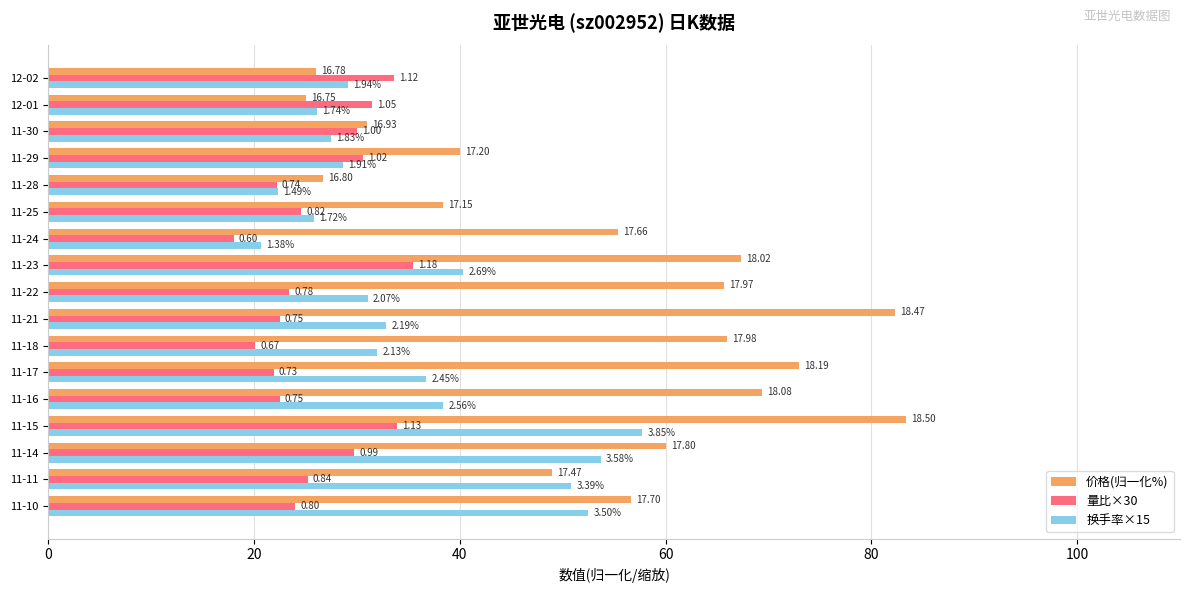

What position from the right is 11-25?

6